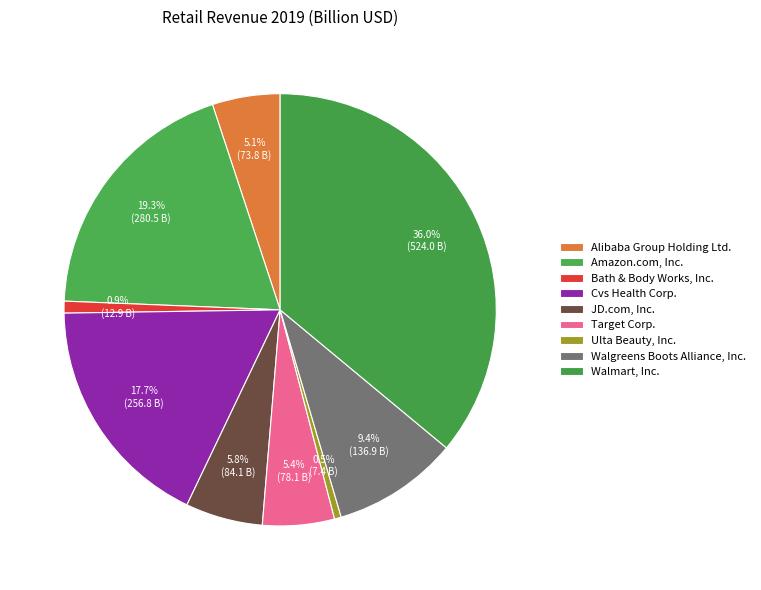

Which slice is the largest?

Walmart, Inc.